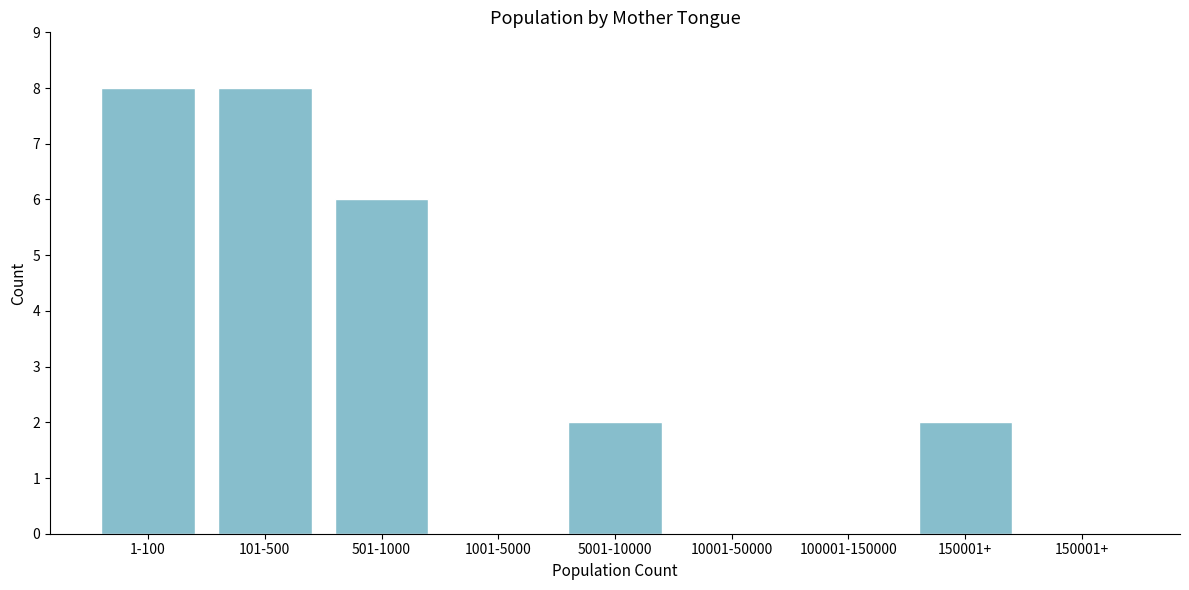

How many series are shown in this chart?

1